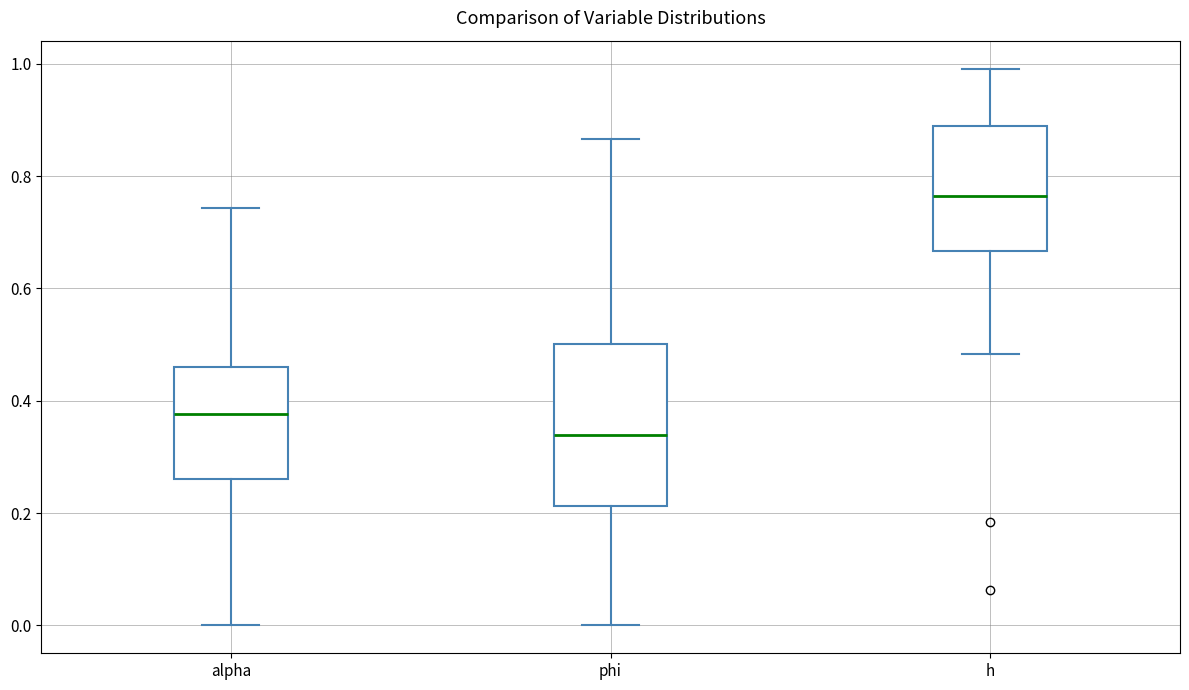

Reading left to right, transcribe this box plot: for each box, give where its median line is, the range the box spans, and where its two whiskers end, as read against the y-axis. The values are not printed on the chart, so give them approximately, as read against the axis.

alpha: median 0.38, box 0.26 to 0.46, whiskers 0.00 to 0.74
phi: median 0.34, box 0.22 to 0.50, whiskers 0.00 to 0.86
h: median 0.76, box 0.66 to 0.88, whiskers 0.48 to 1.00